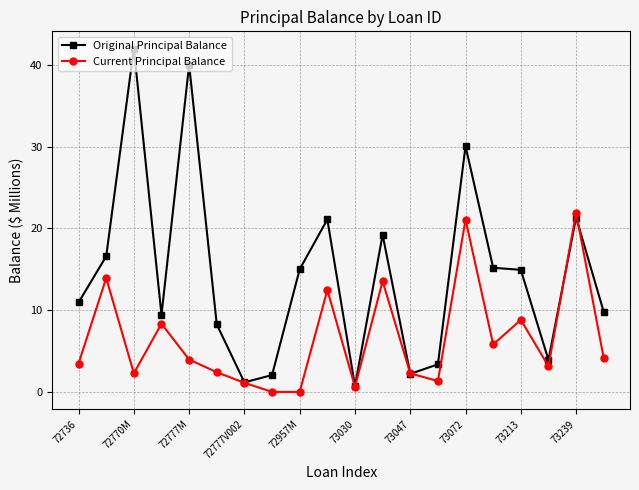

What is the highest value of the Current Principal Balance series?

21.9